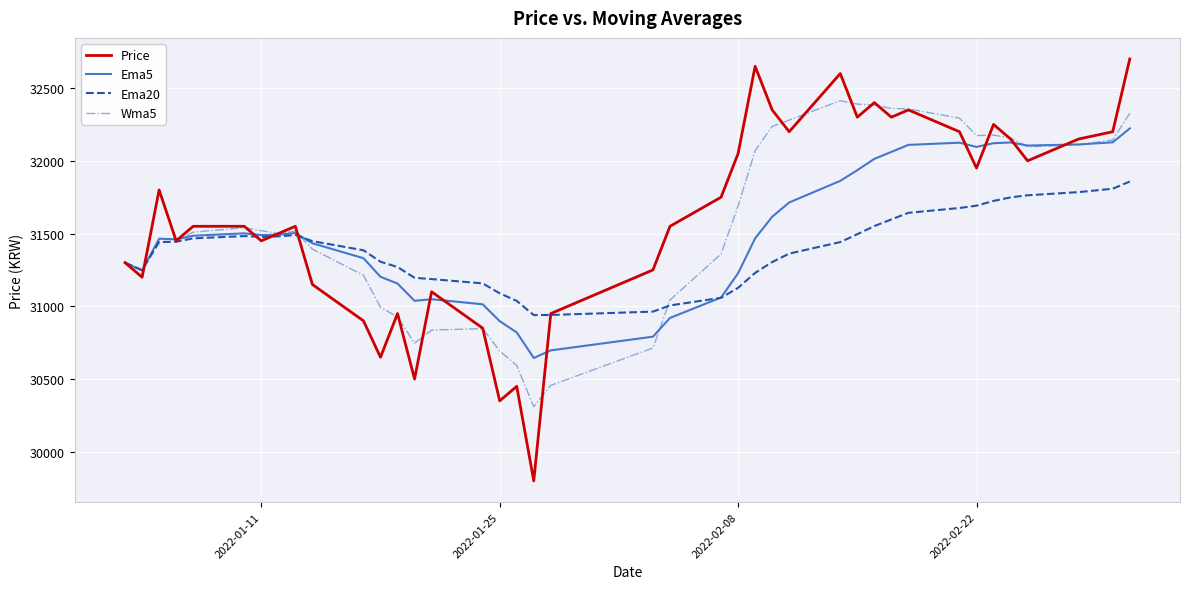

List the series in order of their peak value, highest first.

Price, Wma5, Ema5, Ema20